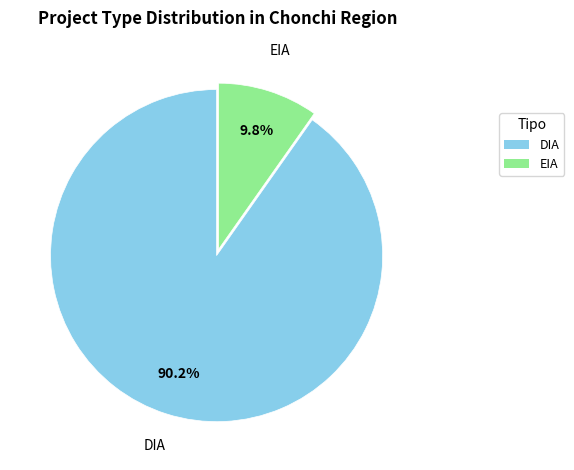

How many segments does this pie chart have?

2